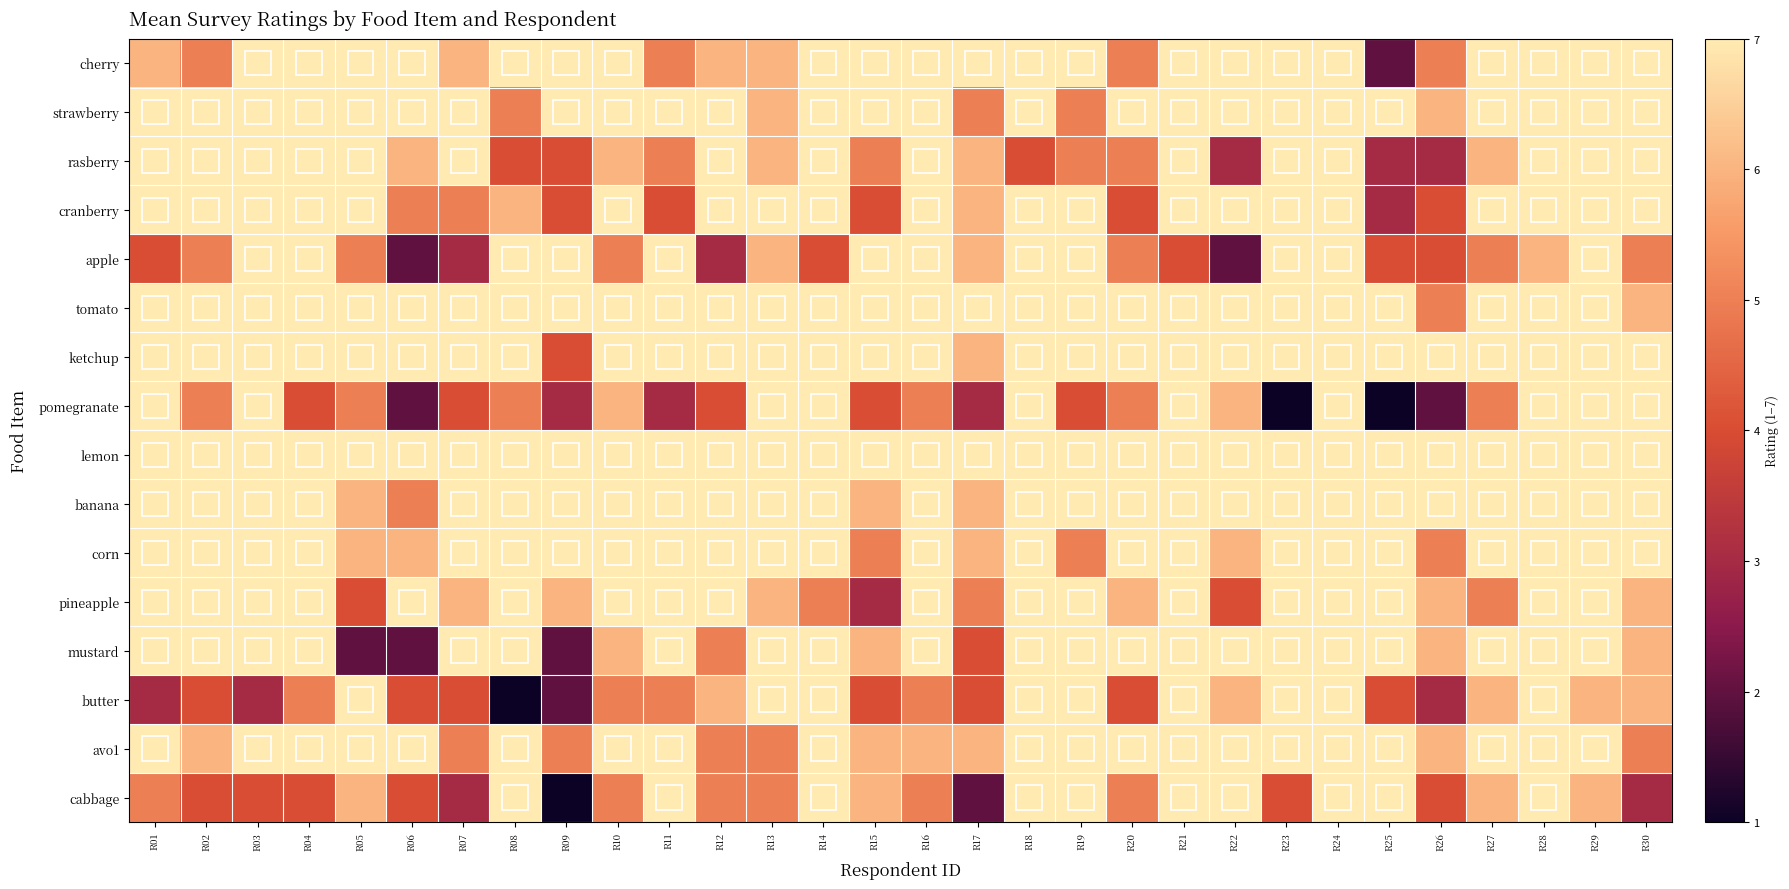

Reading left to right, list all the values displayed in this chart.

cherry: R01=6	R02=5	R03=7	R04=7	R05=7	R06=7	R07=6	R08=7	R09=7	R10=7	R11=5	R12=6	R13=6	R14=7	R15=7	R16=7	R17=7	R18=7	R19=7	R20=5	R21=7	R22=7	R23=7	R24=7	R25=2	R26=5	R27=7	R28=7	R29=7	R30=7
strawberry: R01=7	R02=7	R03=7	R04=7	R05=7	R06=7	R07=7	R08=5	R09=7	R10=7	R11=7	R12=7	R13=6	R14=7	R15=7	R16=7	R17=5	R18=7	R19=5	R20=7	R21=7	R22=7	R23=7	R24=7	R25=7	R26=6	R27=7	R28=7	R29=7	R30=7
rasberry: R01=7	R02=7	R03=7	R04=7	R05=7	R06=6	R07=7	R08=4	R09=4	R10=6	R11=5	R12=7	R13=6	R14=7	R15=5	R16=7	R17=6	R18=4	R19=5	R20=5	R21=7	R22=3	R23=7	R24=7	R25=3	R26=3	R27=6	R28=7	R29=7	R30=7
cranberry: R01=7	R02=7	R03=7	R04=7	R05=7	R06=5	R07=5	R08=6	R09=4	R10=7	R11=4	R12=7	R13=7	R14=7	R15=4	R16=7	R17=6	R18=7	R19=7	R20=4	R21=7	R22=7	R23=7	R24=7	R25=3	R26=4	R27=7	R28=7	R29=7	R30=7
apple: R01=4	R02=5	R03=7	R04=7	R05=5	R06=2	R07=3	R08=7	R09=7	R10=5	R11=7	R12=3	R13=6	R14=4	R15=7	R16=7	R17=6	R18=7	R19=7	R20=5	R21=4	R22=2	R23=7	R24=7	R25=4	R26=4	R27=5	R28=6	R29=7	R30=5
tomato: R01=7	R02=7	R03=7	R04=7	R05=7	R06=7	R07=7	R08=7	R09=7	R10=7	R11=7	R12=7	R13=7	R14=7	R15=7	R16=7	R17=7	R18=7	R19=7	R20=7	R21=7	R22=7	R23=7	R24=7	R25=7	R26=5	R27=7	R28=7	R29=7	R30=6
ketchup: R01=7	R02=7	R03=7	R04=7	R05=7	R06=7	R07=7	R08=7	R09=4	R10=7	R11=7	R12=7	R13=7	R14=7	R15=7	R16=7	R17=6	R18=7	R19=7	R20=7	R21=7	R22=7	R23=7	R24=7	R25=7	R26=7	R27=7	R28=7	R29=7	R30=7
pomegranate: R01=7	R02=5	R03=7	R04=4	R05=5	R06=2	R07=4	R08=5	R09=3	R10=6	R11=3	R12=4	R13=7	R14=7	R15=4	R16=5	R17=3	R18=7	R19=4	R20=5	R21=7	R22=6	R23=1	R24=7	R25=1	R26=2	R27=5	R28=7	R29=7	R30=7
lemon: R01=7	R02=7	R03=7	R04=7	R05=7	R06=7	R07=7	R08=7	R09=7	R10=7	R11=7	R12=7	R13=7	R14=7	R15=7	R16=7	R17=7	R18=7	R19=7	R20=7	R21=7	R22=7	R23=7	R24=7	R25=7	R26=7	R27=7	R28=7	R29=7	R30=7
banana: R01=7	R02=7	R03=7	R04=7	R05=6	R06=5	R07=7	R08=7	R09=7	R10=7	R11=7	R12=7	R13=7	R14=7	R15=6	R16=7	R17=6	R18=7	R19=7	R20=7	R21=7	R22=7	R23=7	R24=7	R25=7	R26=7	R27=7	R28=7	R29=7	R30=7
corn: R01=7	R02=7	R03=7	R04=7	R05=6	R06=6	R07=7	R08=7	R09=7	R10=7	R11=7	R12=7	R13=7	R14=7	R15=5	R16=7	R17=6	R18=7	R19=5	R20=7	R21=7	R22=6	R23=7	R24=7	R25=7	R26=5	R27=7	R28=7	R29=7	R30=7
pineapple: R01=7	R02=7	R03=7	R04=7	R05=4	R06=7	R07=6	R08=7	R09=6	R10=7	R11=7	R12=7	R13=6	R14=5	R15=3	R16=7	R17=5	R18=7	R19=7	R20=6	R21=7	R22=4	R23=7	R24=7	R25=7	R26=6	R27=5	R28=7	R29=7	R30=6
mustard: R01=7	R02=7	R03=7	R04=7	R05=2	R06=2	R07=7	R08=7	R09=2	R10=6	R11=7	R12=5	R13=7	R14=7	R15=6	R16=7	R17=4	R18=7	R19=7	R20=7	R21=7	R22=7	R23=7	R24=7	R25=7	R26=6	R27=7	R28=7	R29=7	R30=6
butter: R01=3	R02=4	R03=3	R04=5	R05=7	R06=4	R07=4	R08=1	R09=2	R10=5	R11=5	R12=6	R13=7	R14=7	R15=4	R16=5	R17=4	R18=7	R19=7	R20=4	R21=7	R22=6	R23=7	R24=7	R25=4	R26=3	R27=6	R28=7	R29=6	R30=6
avo1: R01=7	R02=6	R03=7	R04=7	R05=7	R06=7	R07=5	R08=7	R09=5	R10=7	R11=7	R12=5	R13=5	R14=7	R15=6	R16=6	R17=6	R18=7	R19=7	R20=7	R21=7	R22=7	R23=7	R24=7	R25=7	R26=6	R27=7	R28=7	R29=7	R30=5
cabbage: R01=5	R02=4	R03=4	R04=4	R05=6	R06=4	R07=3	R08=7	R09=1	R10=5	R11=7	R12=5	R13=5	R14=7	R15=6	R16=5	R17=2	R18=7	R19=7	R20=5	R21=7	R22=7	R23=4	R24=7	R25=7	R26=4	R27=6	R28=7	R29=6	R30=3